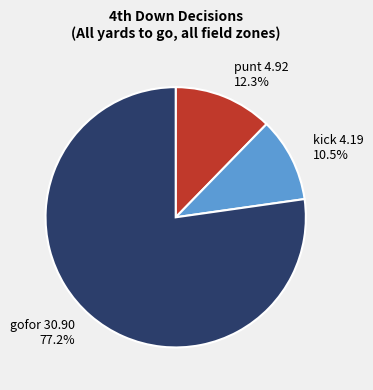

Rank the categories by value from highest to lowest.

gofor 30.90 77.2%, punt 4.92 12.3%, kick 4.19 10.5%